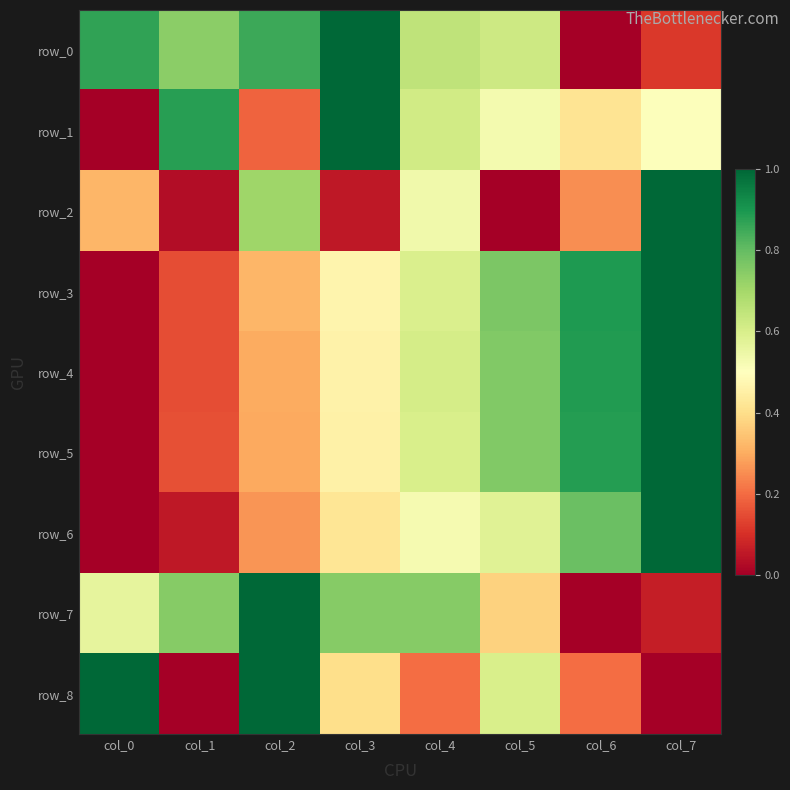

Is it true that row_5 equals 0.8 at col_5?

True